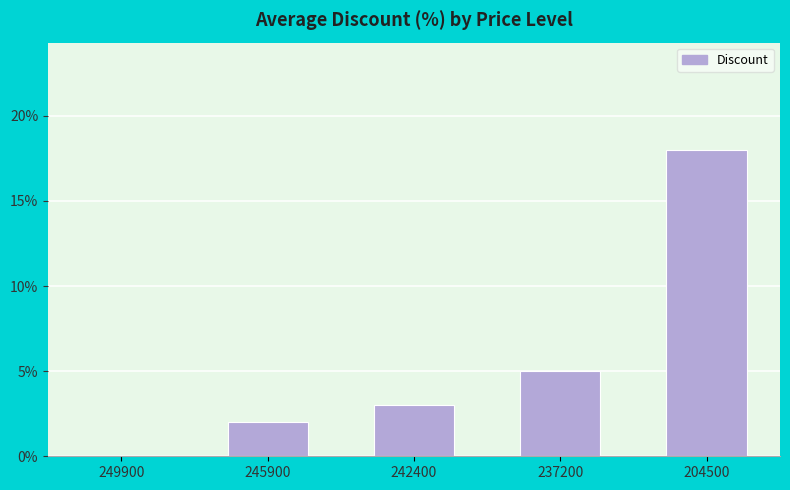

Count the number of categories in the chart.

5